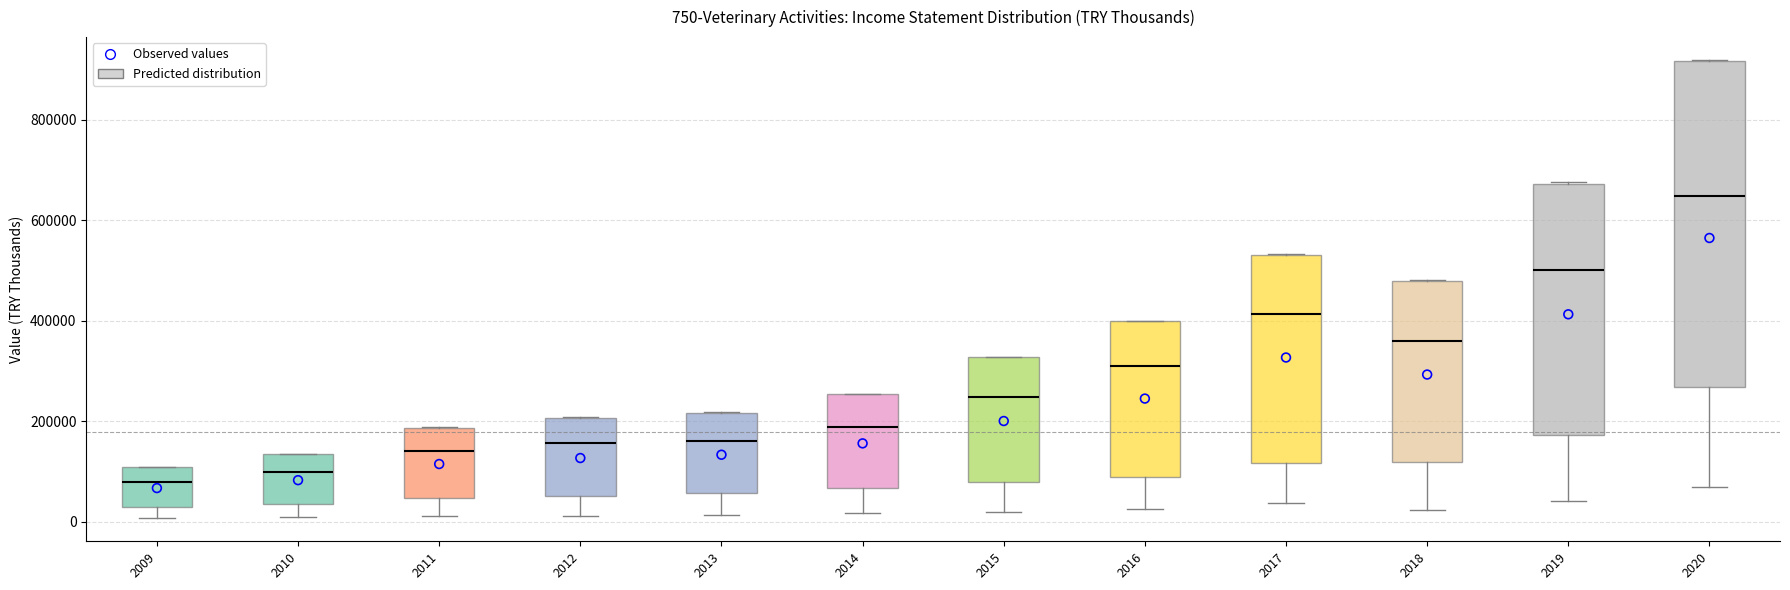

Comparing the boxes themselves (not the whiskers), which one is the tallest?

2020